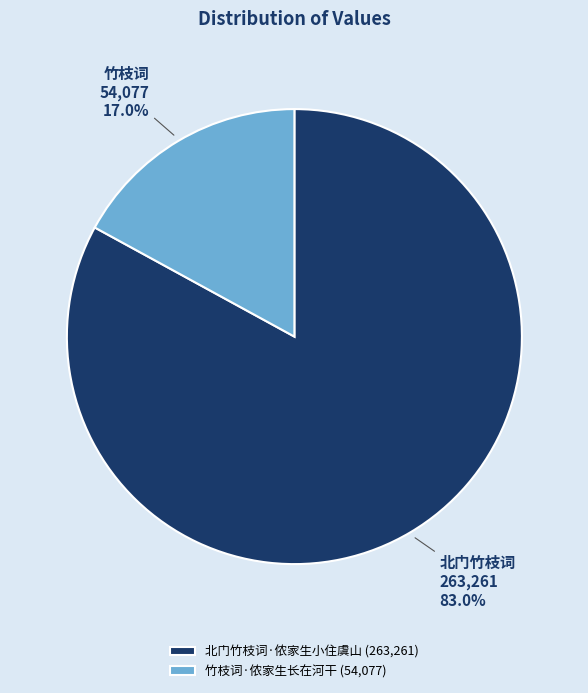

The 北门竹枝词·侬家生小住虞山 slice represents 83% of the pie. True or false?

True